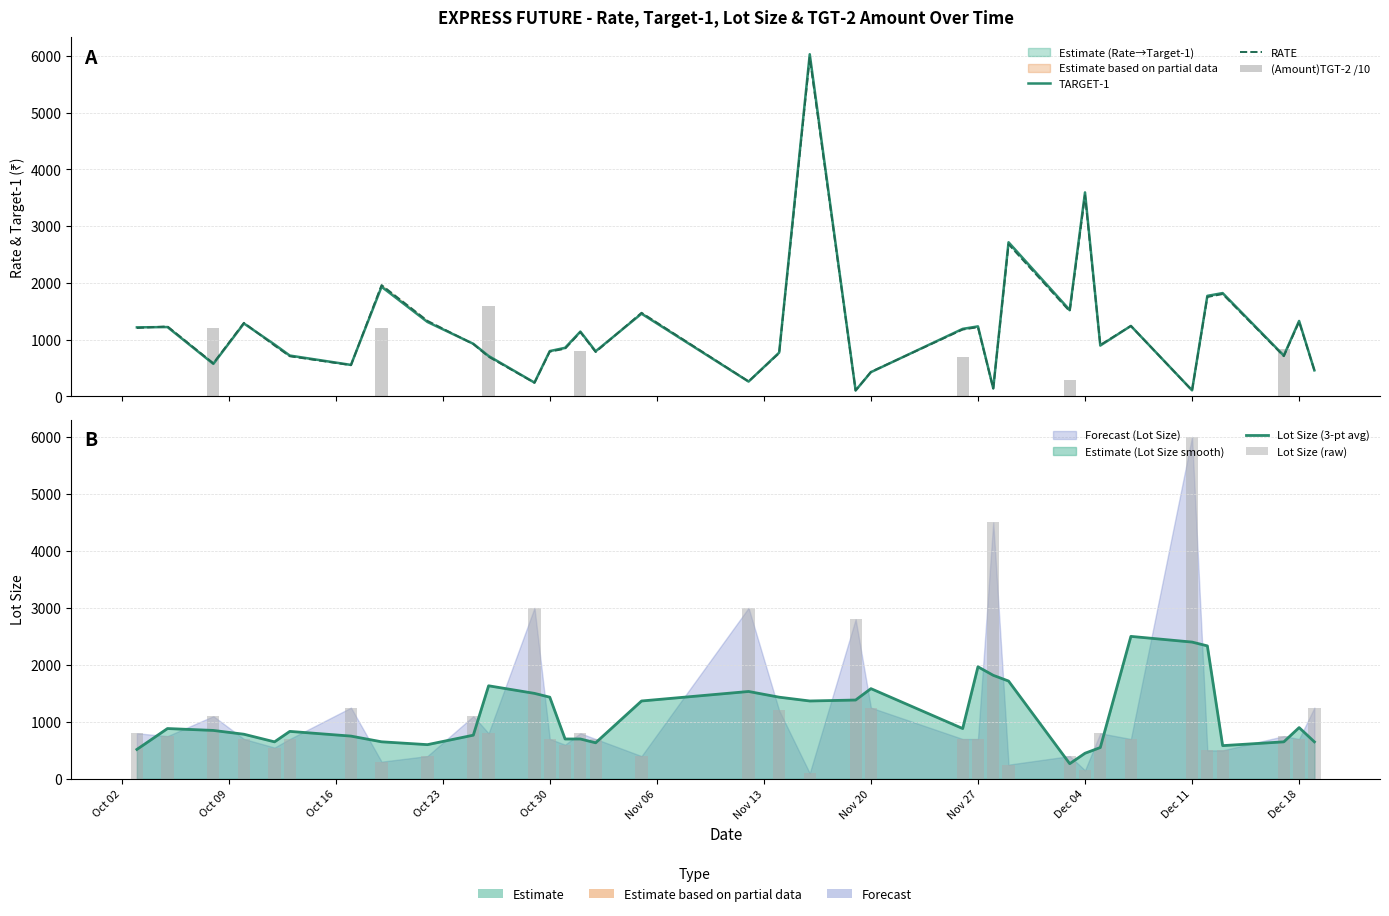

What is the average value of the RATE series?

1185.0